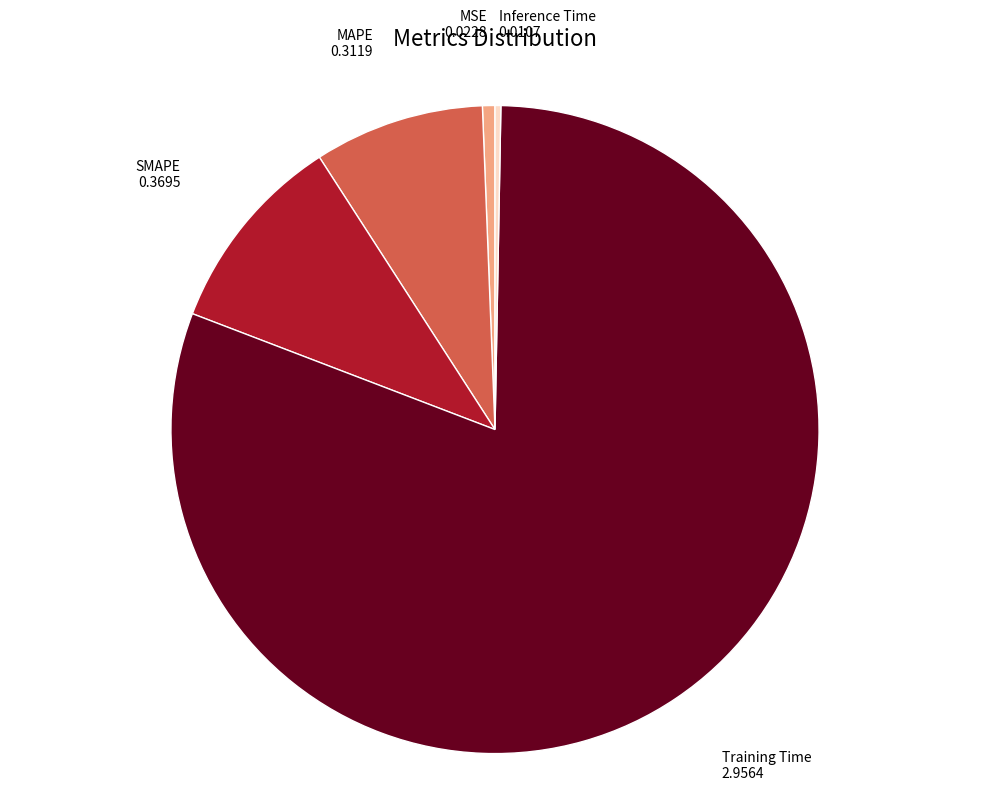

Is there any slice that represents more than half of the pie?

Yes